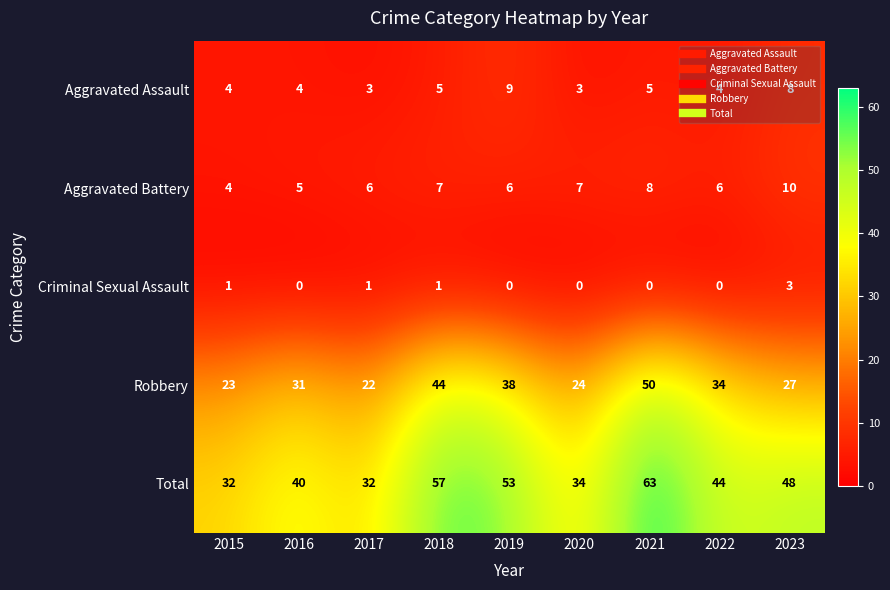

Rank the series by their maximum value, from lowest to highest.

Criminal Sexual Assault, Aggravated Assault, Aggravated Battery, Robbery, Total